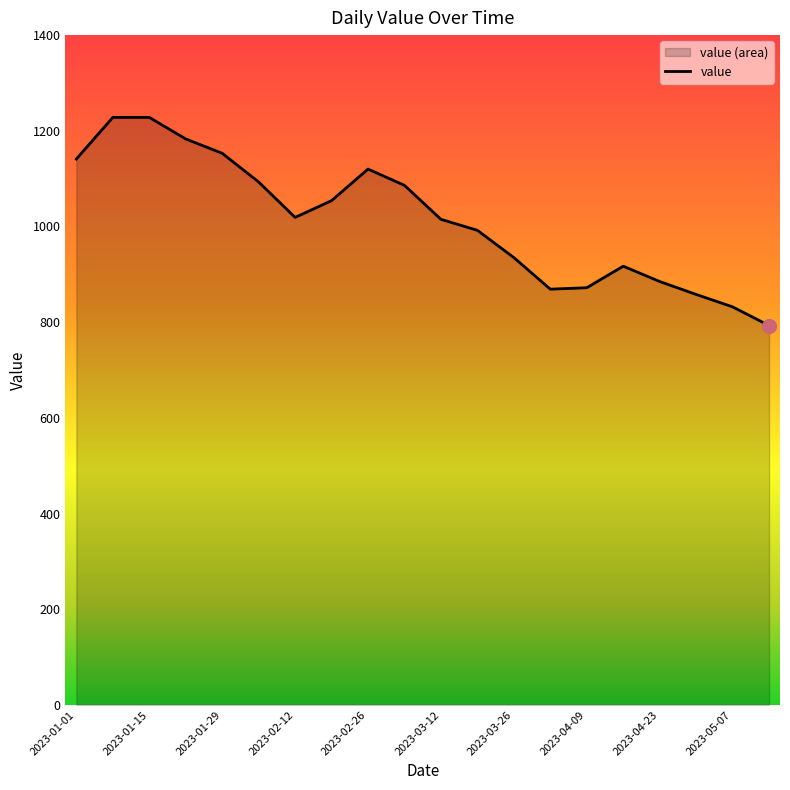

What is the sum of the values at 2023-02-12 and 2023-03-19?

2011